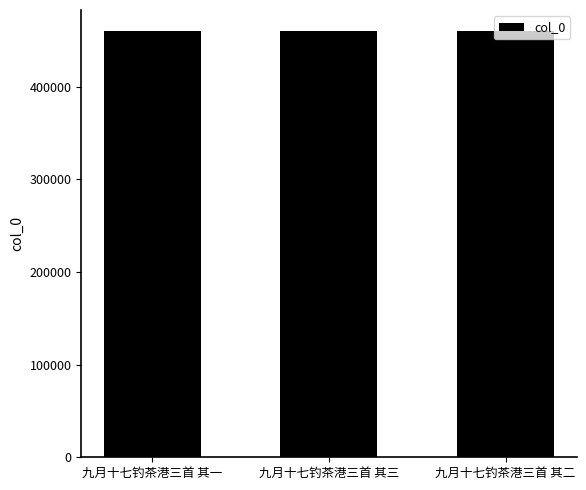

What is the maximum value shown in the chart?

459914